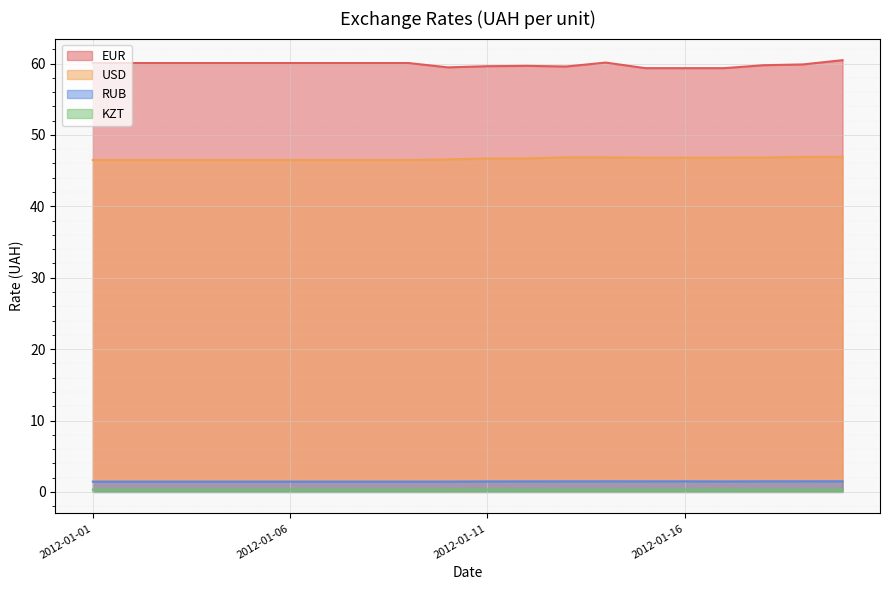

What is the difference between the USD values at 2012-01-17 and 2012-01-09?

0.3